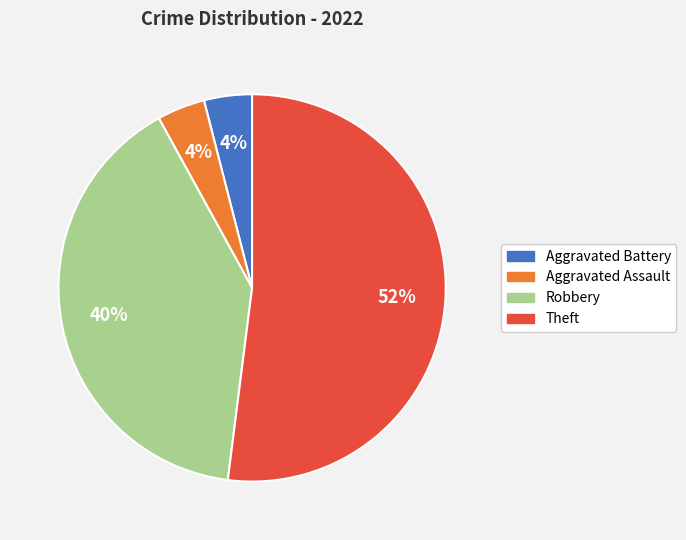

Is there a majority slice in this chart?

Yes